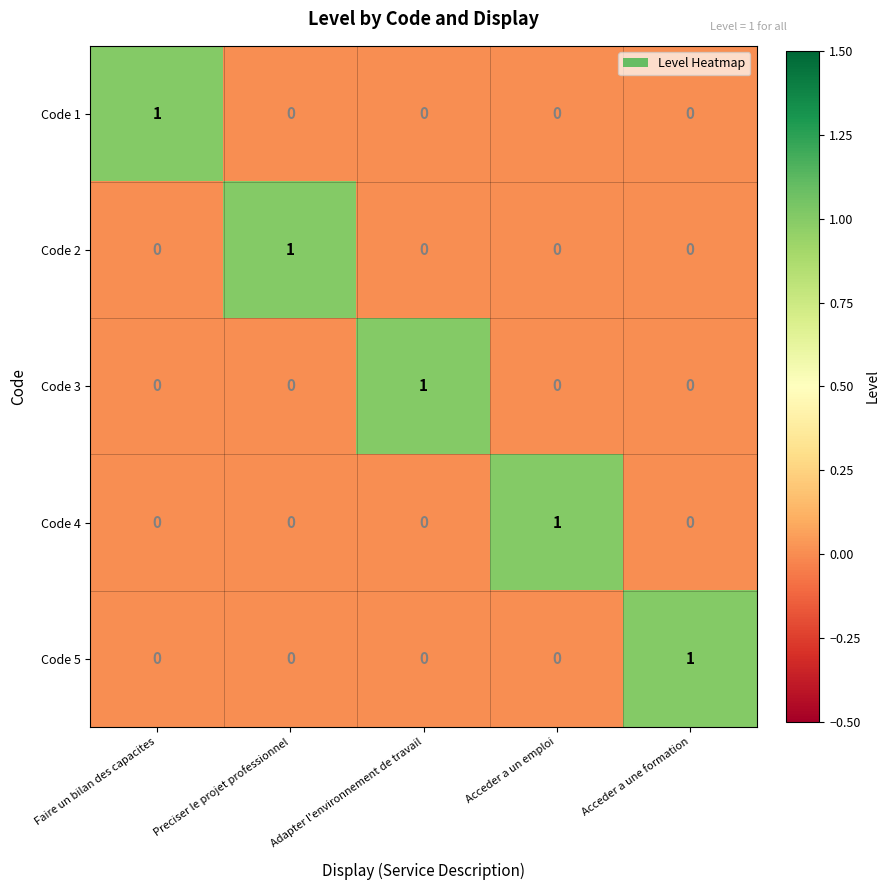

How many Code 3 values are between 0 and 1?

5